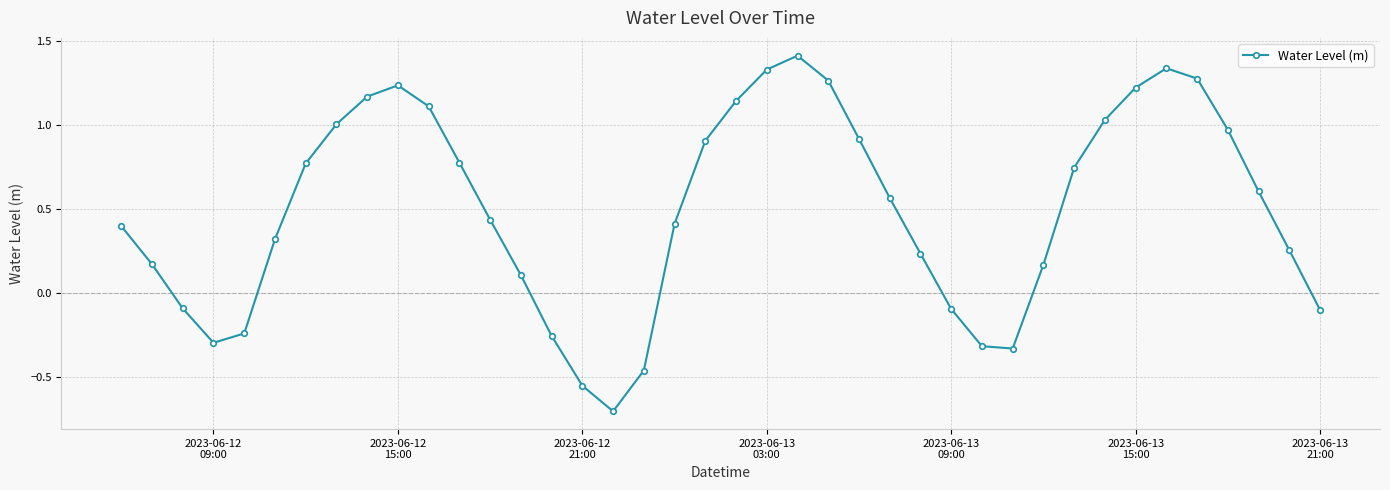

What is the average value?

0.5